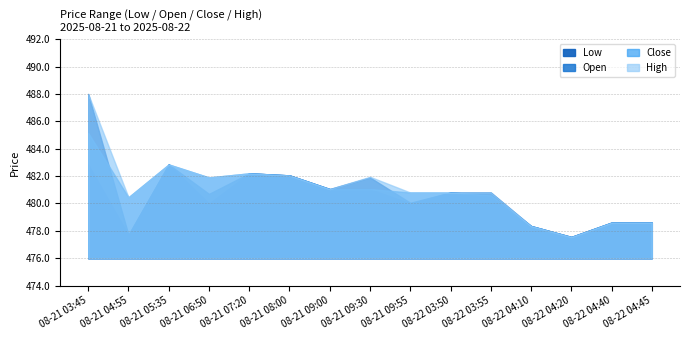

List the labels in order of Close value, largest first.

08-21 03:45, 08-21 05:35, 08-21 07:20, 08-21 08:00, 08-21 06:50, 08-21 09:00, 08-21 09:30, 08-21 09:55, 08-22 03:50, 08-22 03:55, 08-21 04:55, 08-22 04:40, 08-22 04:45, 08-22 04:10, 08-22 04:20